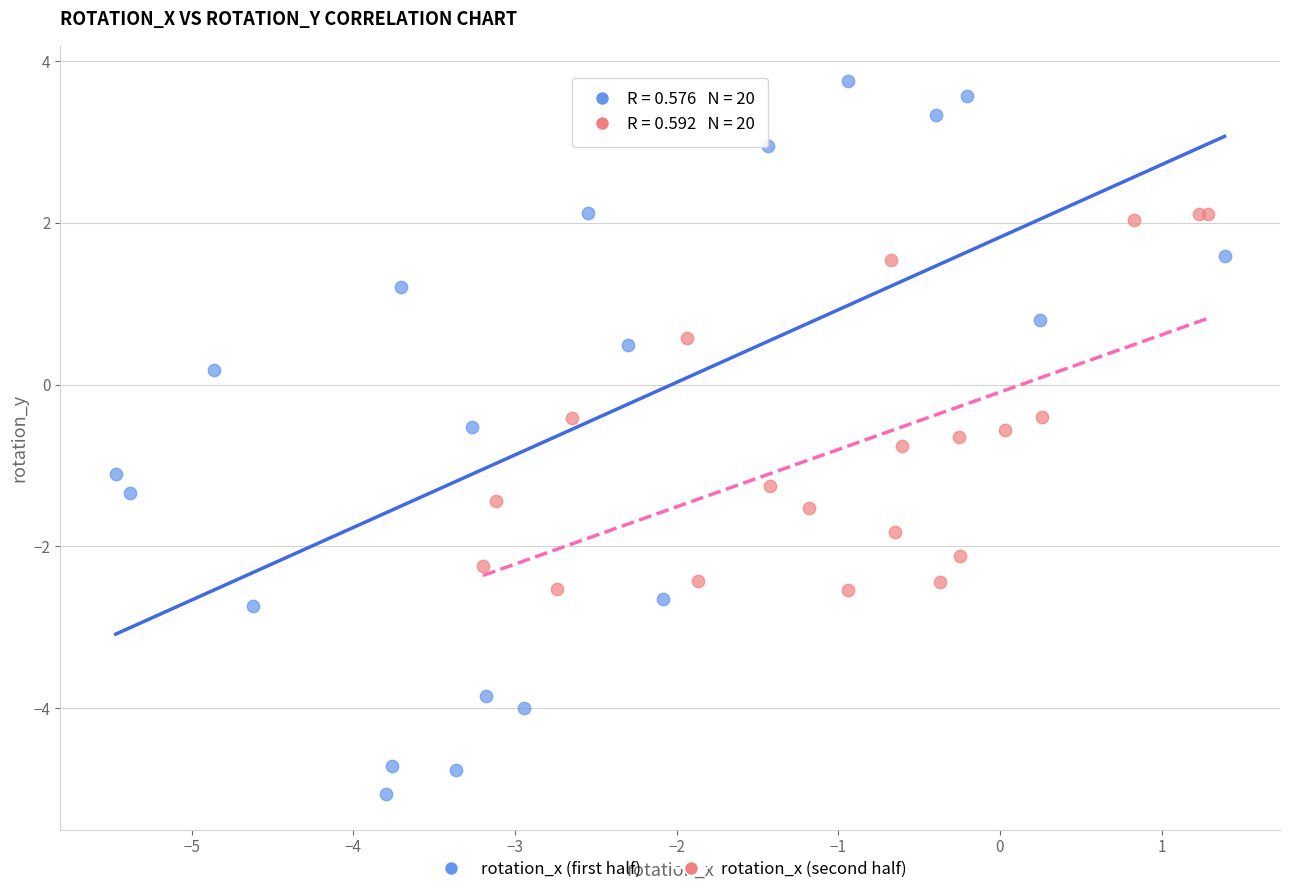

What are all the series names shown in the legend?

rotation_x (first half), rotation_x (second half)